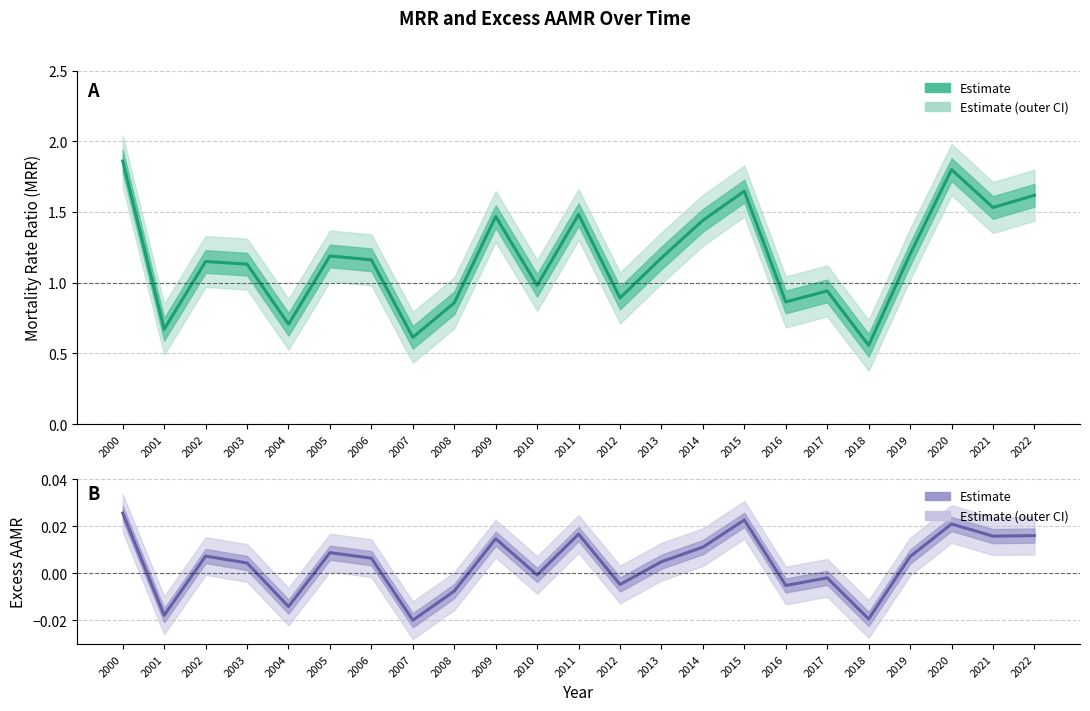

How many series are shown in this chart?

2